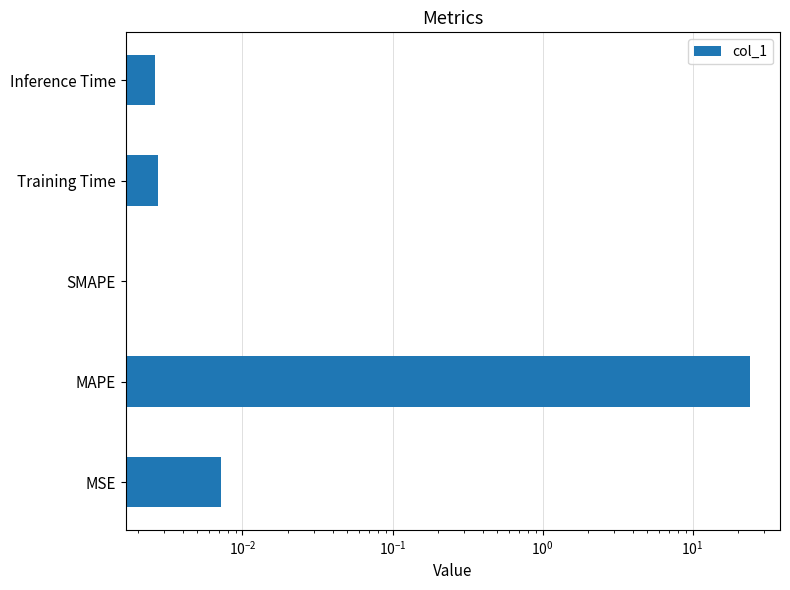

True or false: the data shows 0.0 at Inference Time.

False